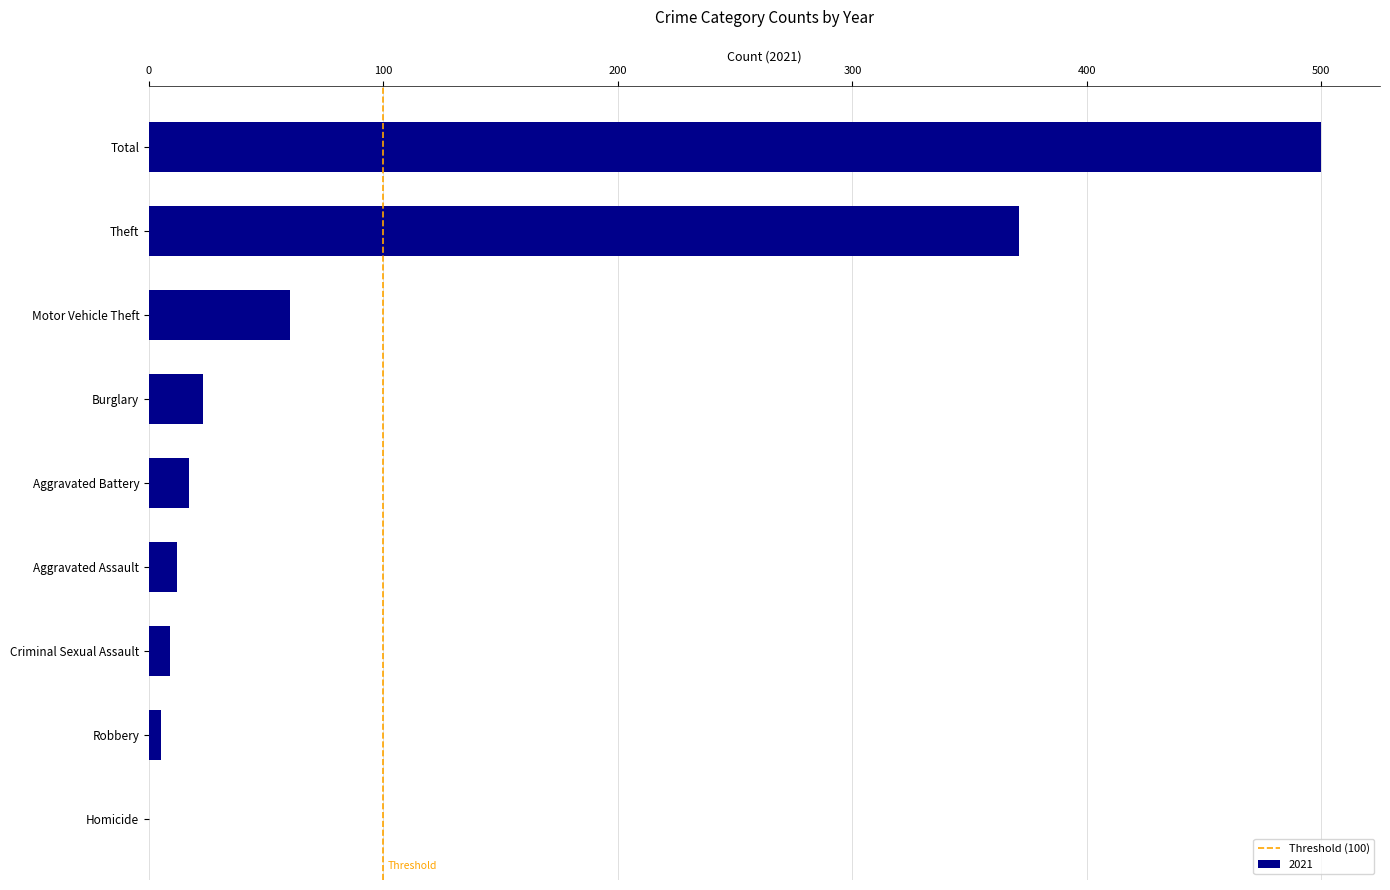

The value at Burglary is 23. True or false?

True